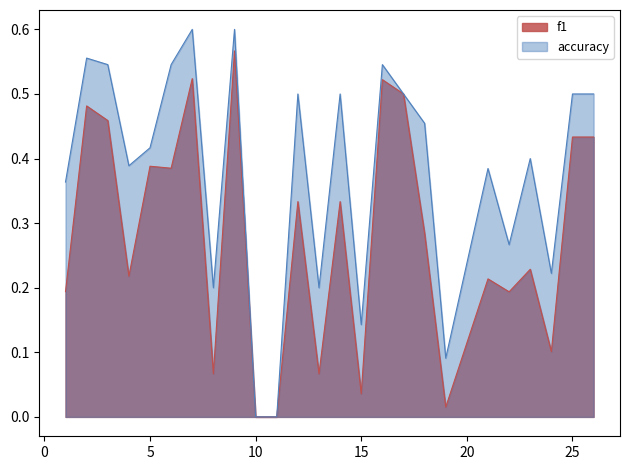

How many values in f1 are above zero?

23